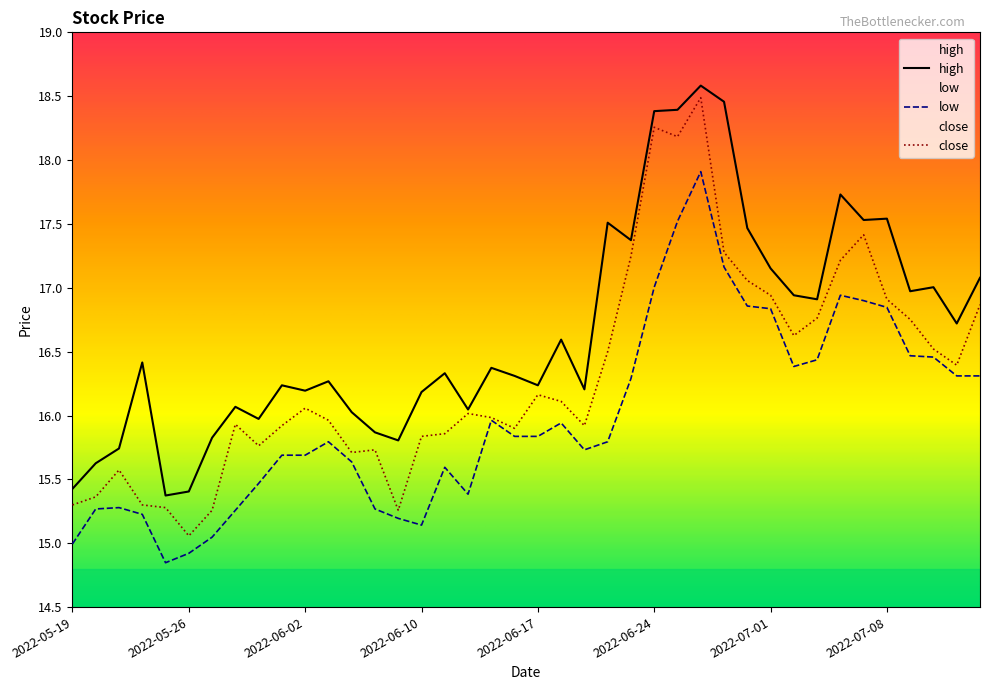

Which series has the largest range (max minus min)?

close